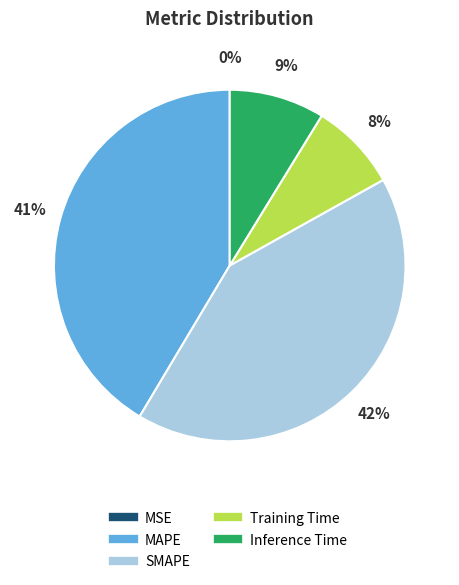

True or false: Inference Time accounts for 2% of the total.

False